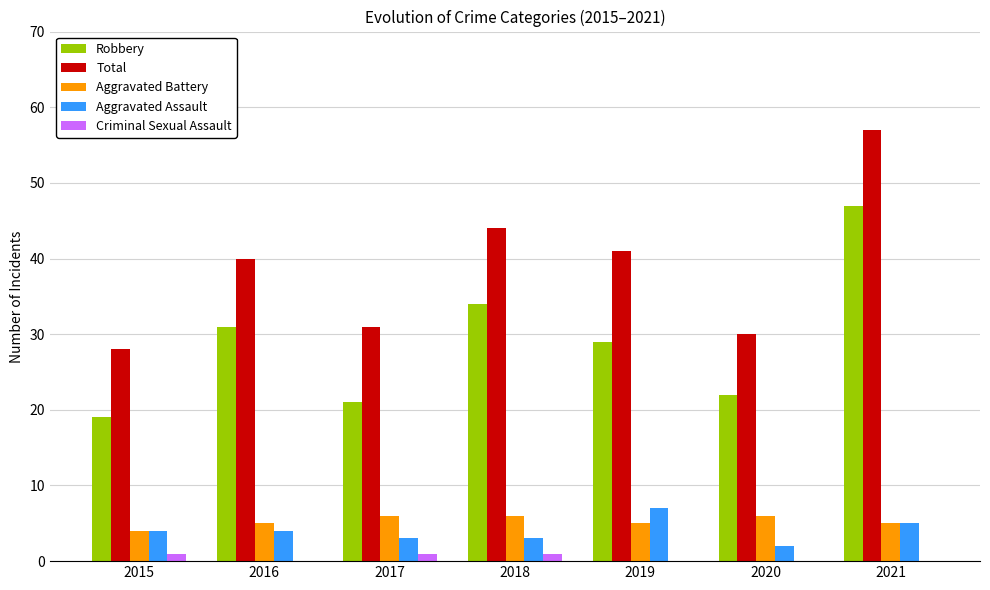

What is the difference between the Aggravated Assault values at 2015 and 2021?

1